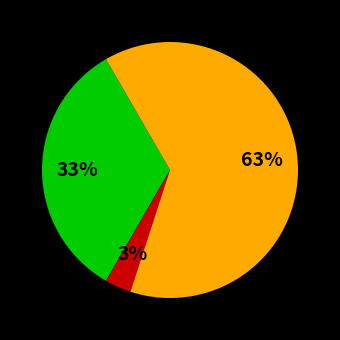

Count the number of slices in the pie.

3